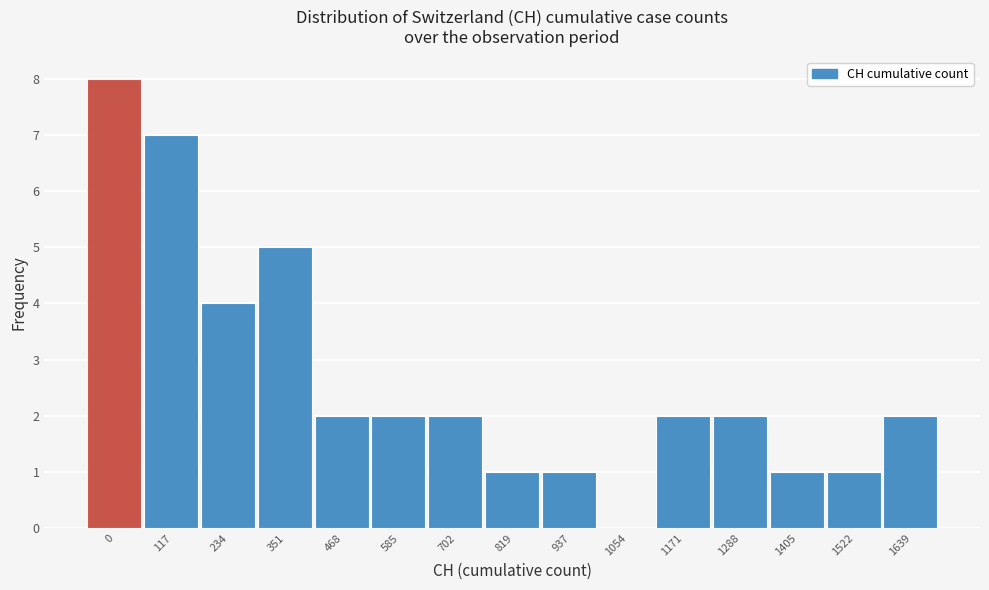

Reading left to right, list all the values displayed in this chart.

0=8	117=7	234=4	351=5	468=2	585=2	702=2	819=1	937=1	1054=0	1171=2	1288=2	1405=1	1522=1	1639=2